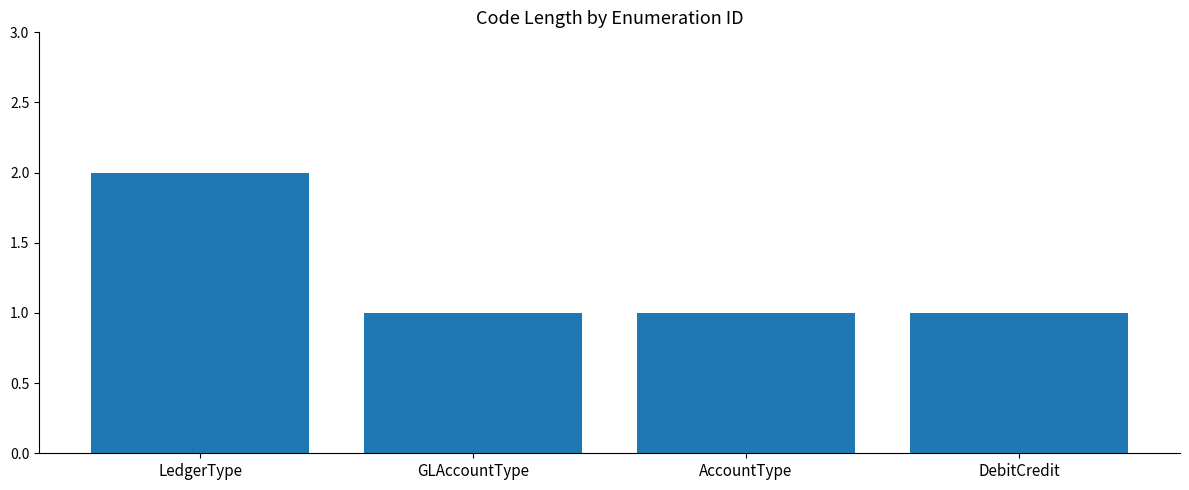

What is the ratio of the value at LedgerType to the value at GLAccountType?

2.0